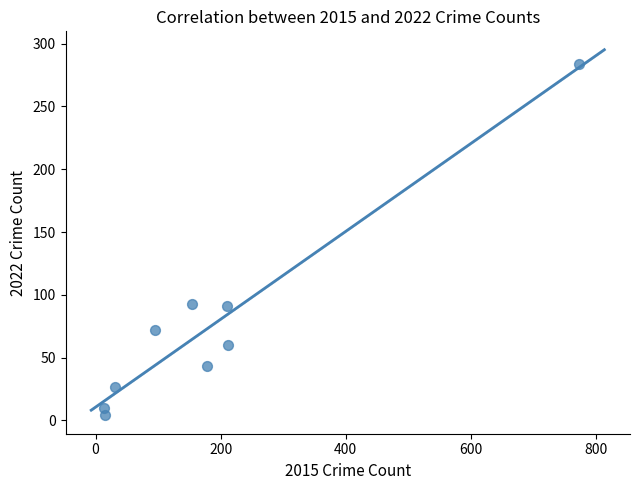

What is the range of Y values (max minus min)?

280